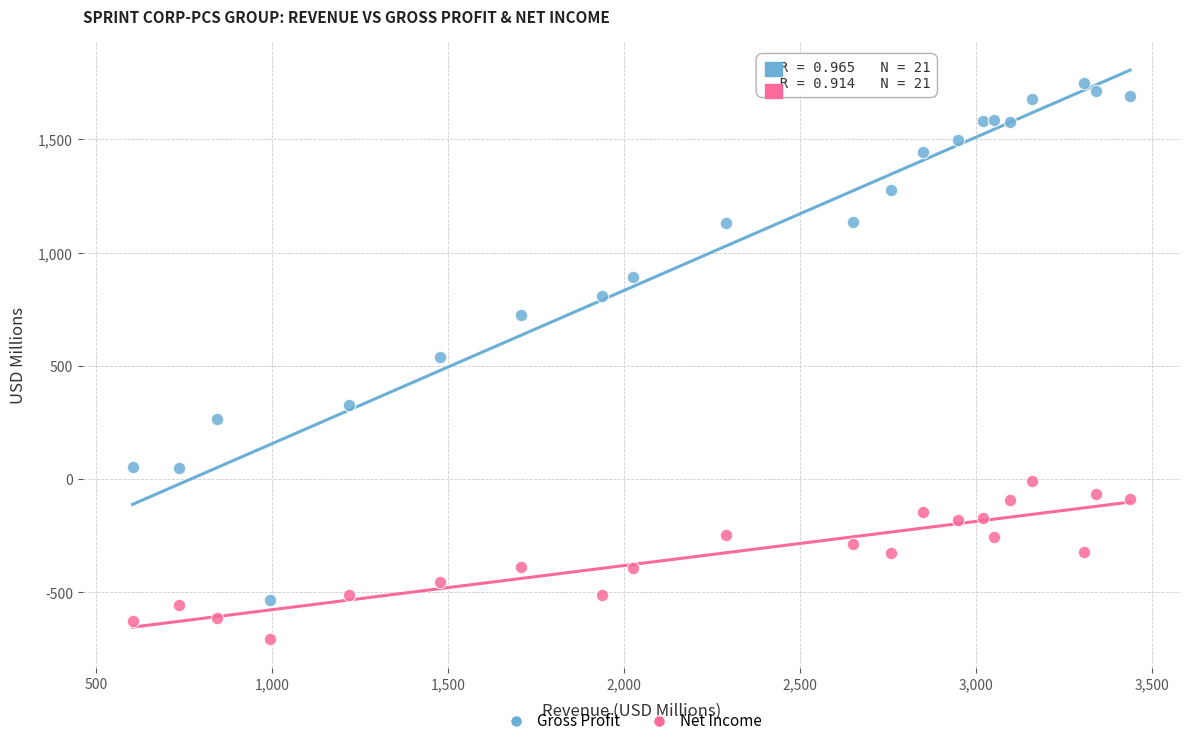

Which series contains the lowest Y value?

Net Income